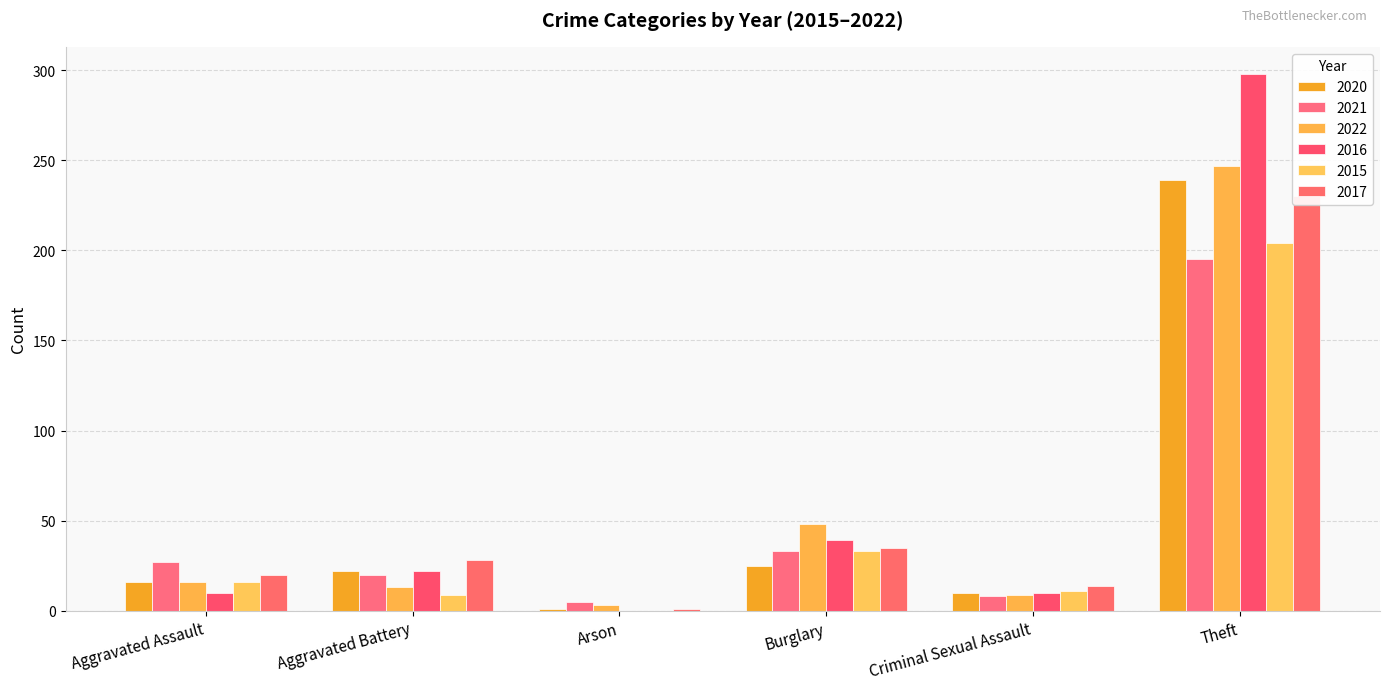

Are the bars horizontal?

No